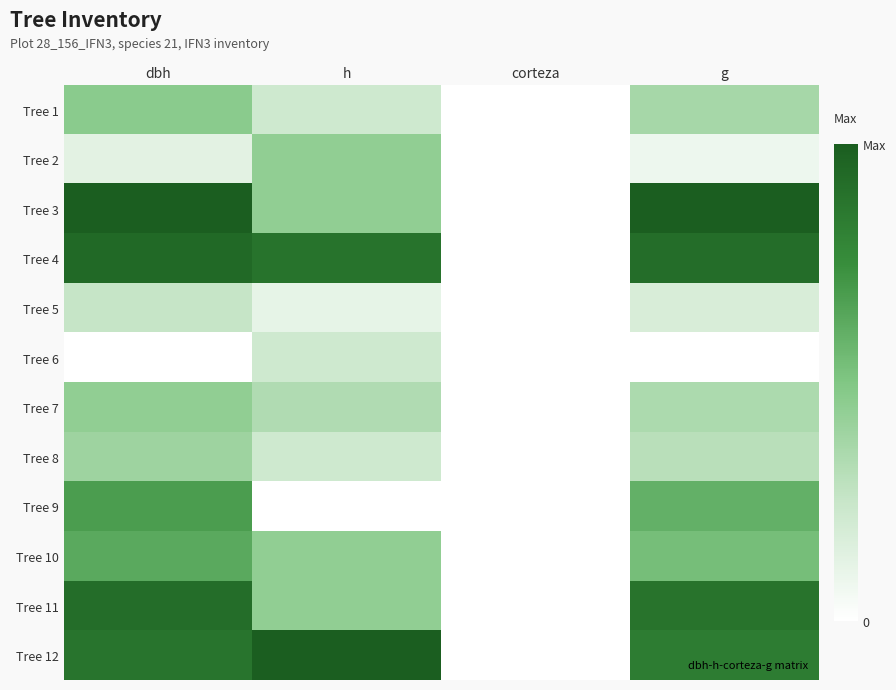

How many categories are shown in the chart?

4